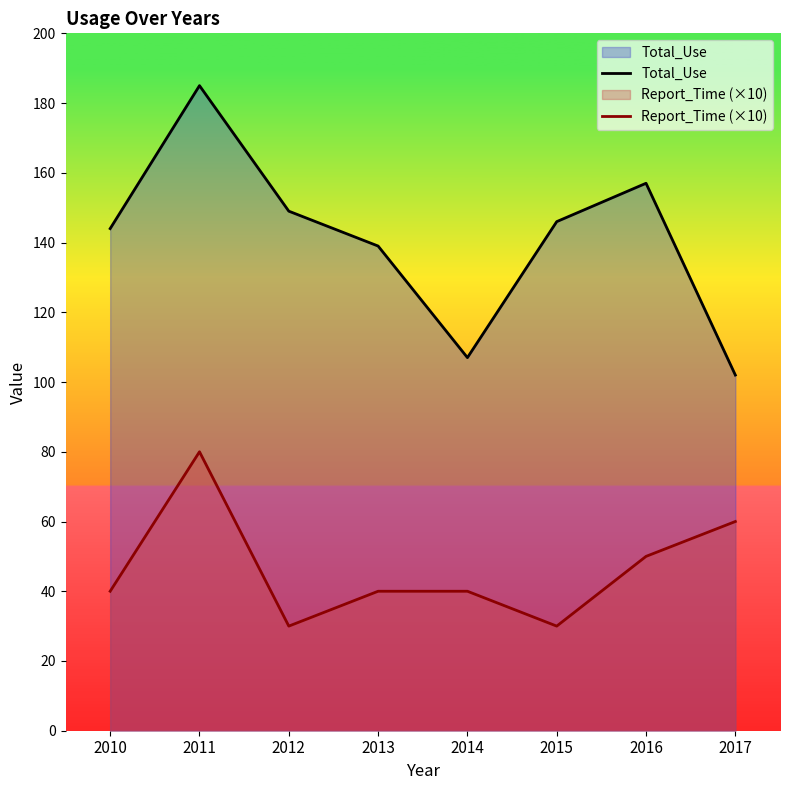

Between 2010 and 2013, which series saw the biggest shift?

Total_Use